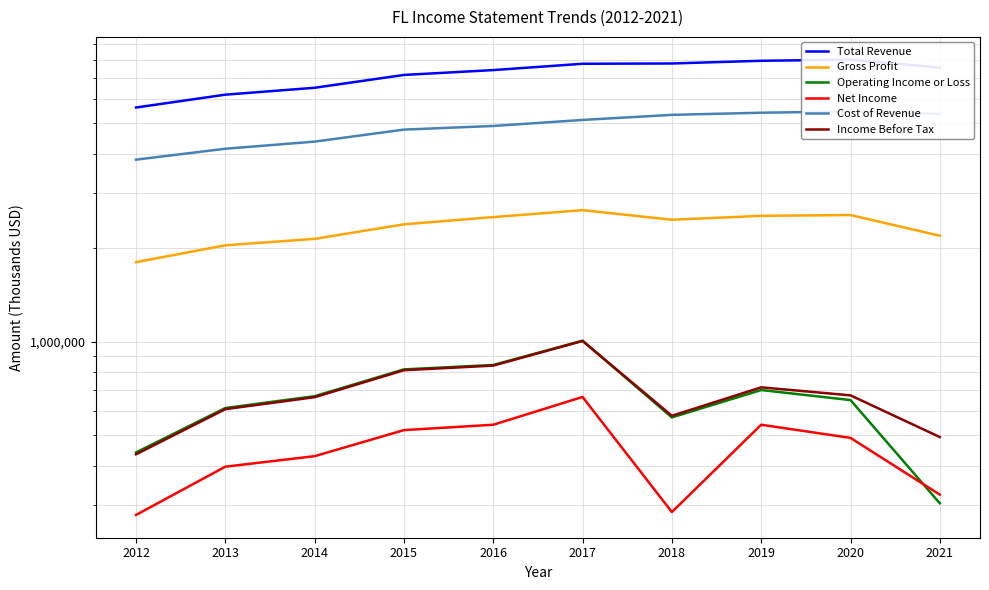

Reading left to right, transcribe all the data shown in this chart.

Total Revenue: 5623000	6182000	6505000	7151000	7412000	7766000	7782000	7939000	8005000	7548000
Gross Profit: 1796000	2034000	2133000	2374000	2505000	2636000	2456000	2528000	2543000	2183000
Operating Income or Loss: 441000	612000	668000	814000	841000	1006000	571000	699000	649000	303000
Net Income: 278000	397000	429000	520000	541000	664000	284000	541000	491000	323000
Cost of Revenue: 3827000	4148000	4372000	4777000	4907000	5130000	5326000	5411000	5462000	5365000
Income Before Tax: 435000	607000	663000	809000	837000	1004000	578000	713000	672000	494000